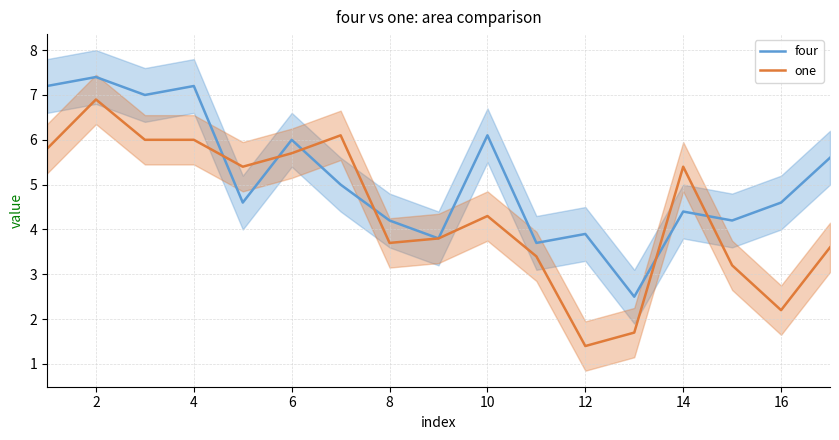

At which label is four closest to 4?

12